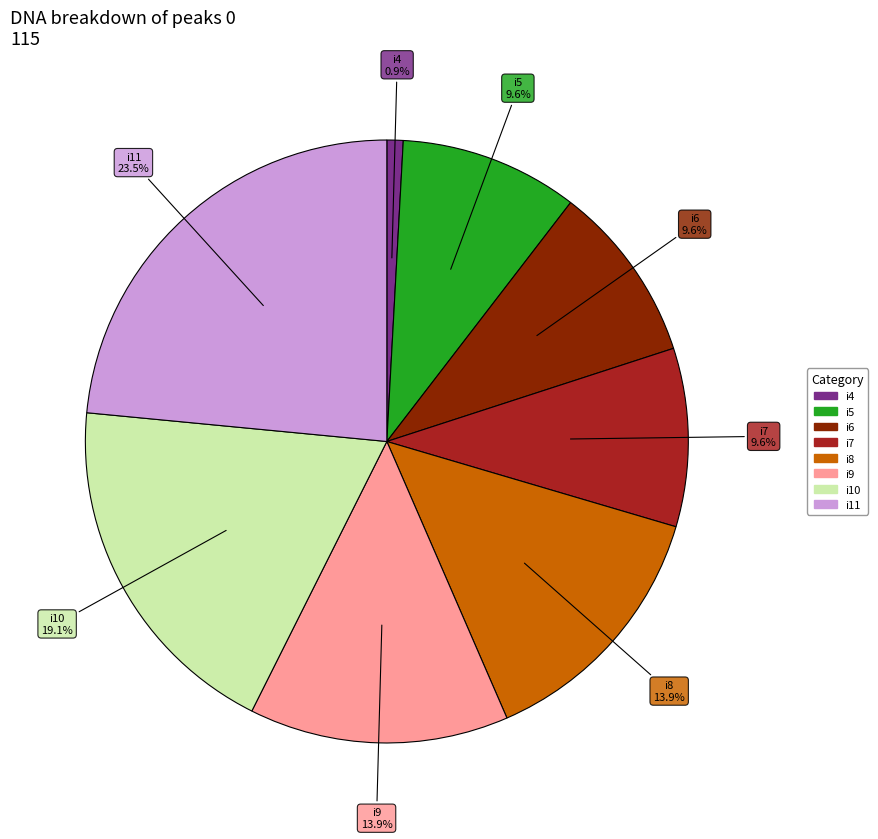

How many slices are in this pie chart?

8